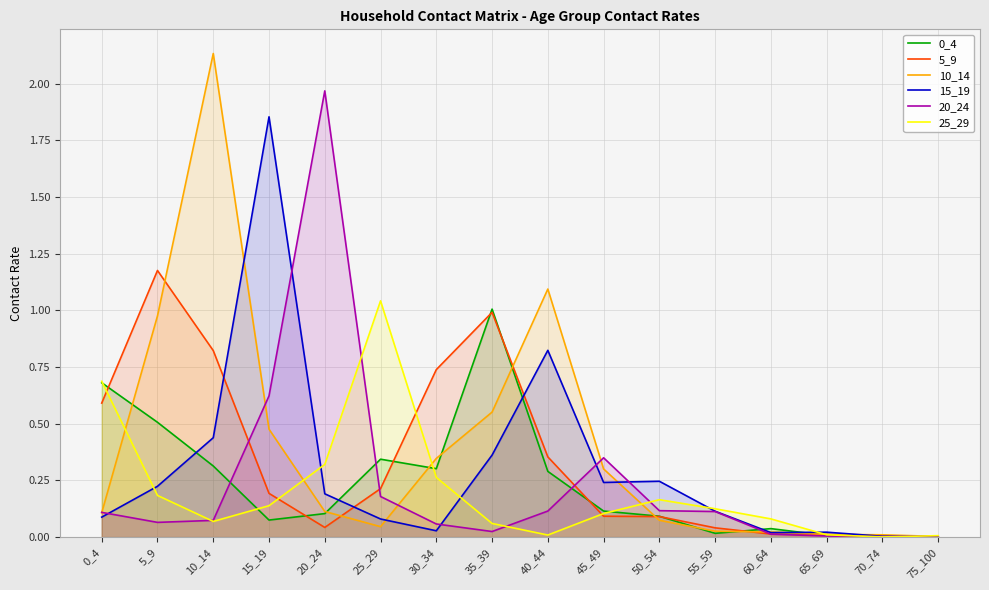

What is the difference between the maximum and minimum values in the 0_4 series?

1.0